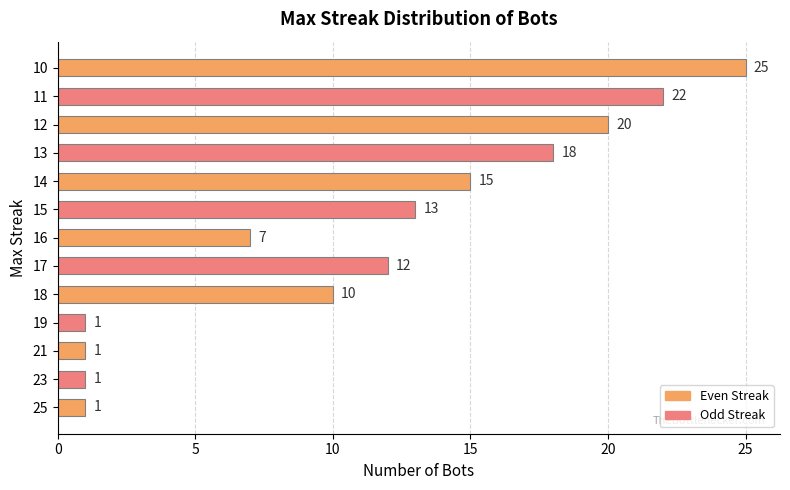

Are the bars grouped side by side (vs. stacked)?

No